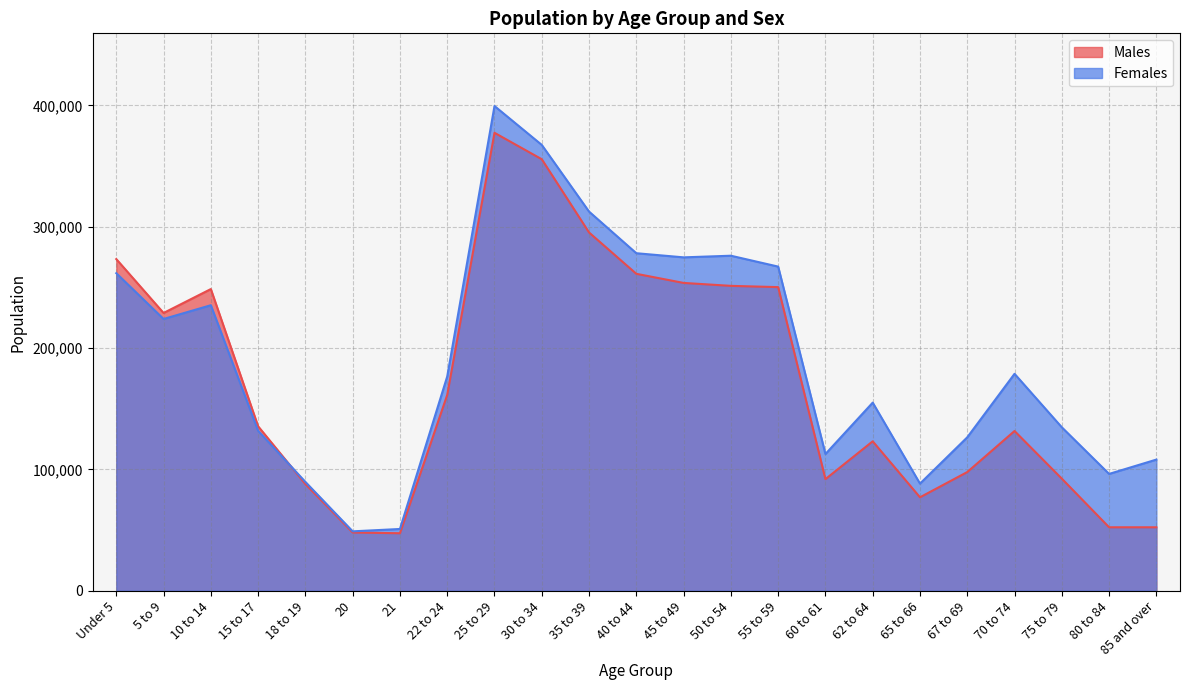

Reading left to right, transcribe all the data shown in this chart.

Males: Under 5=273348	5 to 9=228933	10 to 14=248637	15 to 17=135533	18 to 19=87901	20=47979	21=47373	22 to 24=161402	25 to 29=377437	30 to 34=355646	35 to 39=295265	40 to 44=261209	45 to 49=253695	50 to 54=251279	55 to 59=250240	60 to 61=91966	62 to 64=123154	65 to 66=76994	67 to 69=97804	70 to 74=131645	75 to 79=92373	80 to 84=52287	85 and over=52287
Females: Under 5=261720	5 to 9=223976	10 to 14=235312	15 to 17=131797	18 to 19=89680	20=48934	21=50882	22 to 24=176596	25 to 29=399501	30 to 34=367448	35 to 39=312491	40 to 44=278183	45 to 49=274776	50 to 54=276124	55 to 59=267155	60 to 61=112667	62 to 64=155029	65 to 66=88271	67 to 69=126442	70 to 74=178780	75 to 79=134701	80 to 84=96270	85 and over=108080